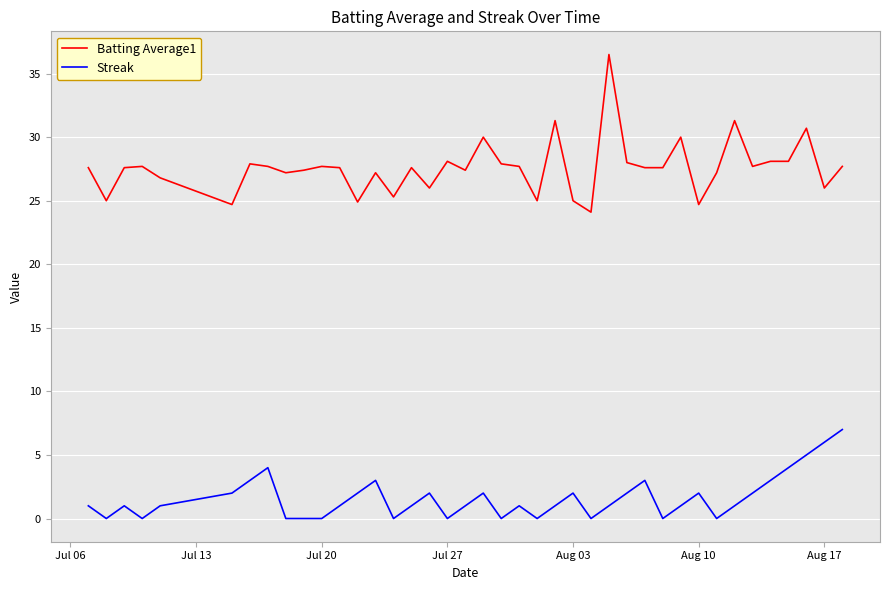

Rank the series by their average value, from highest to lowest.

Batting Average1, Streak